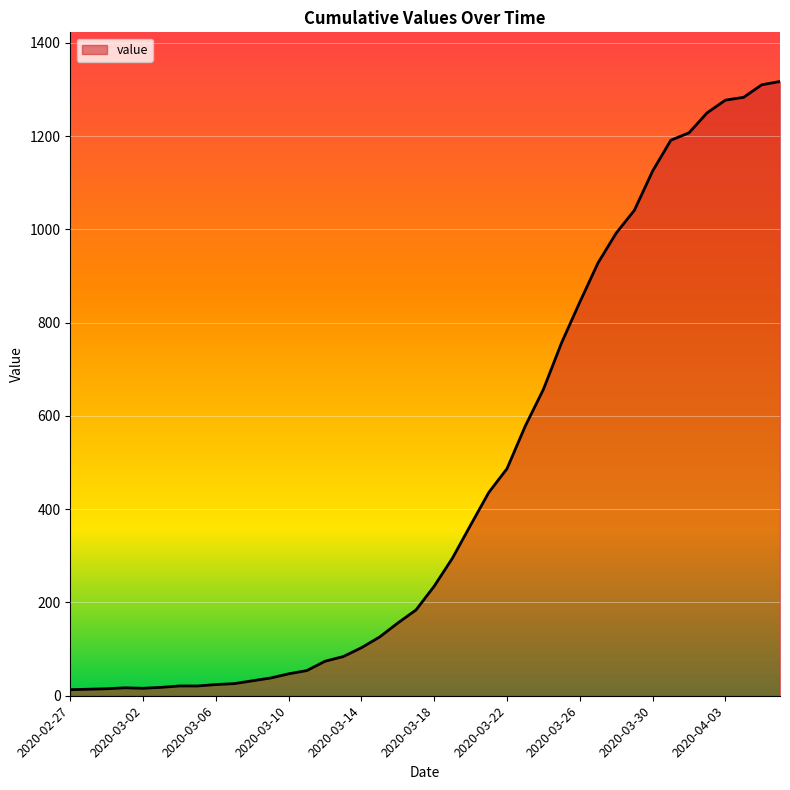

What is the maximum value shown in the chart?

1317